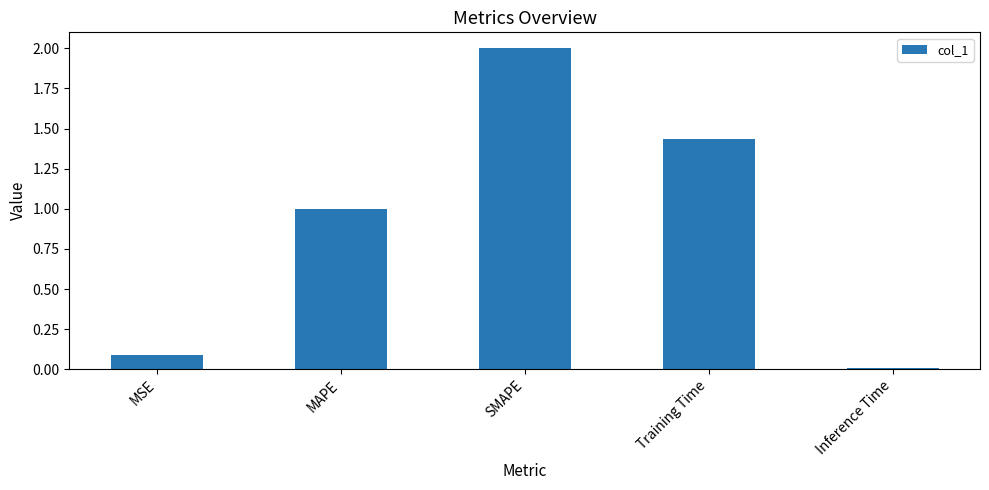

Which label corresponds to the largest value in the chart?

SMAPE